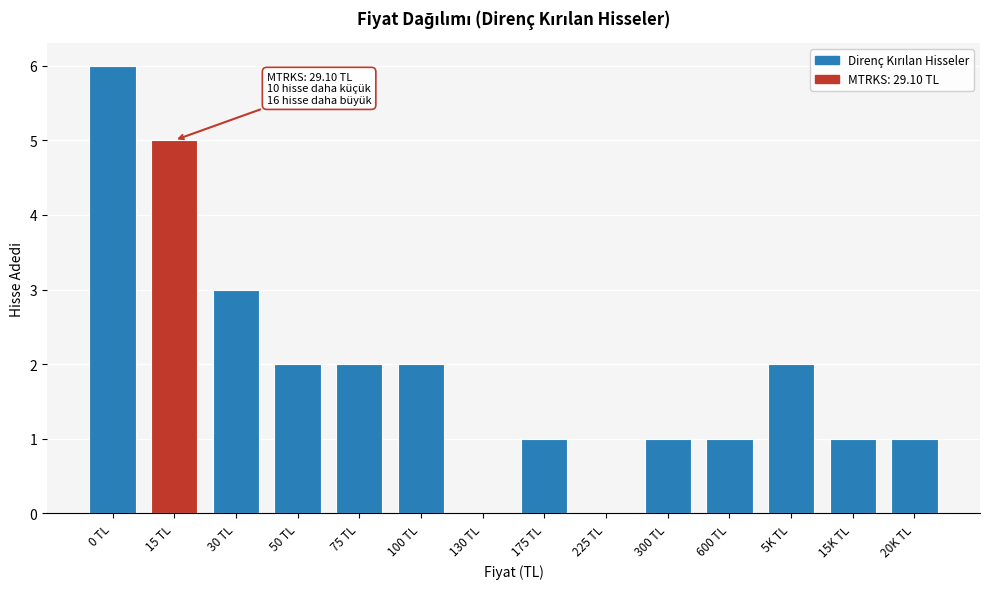

Reading right to left, list all the values displayed in this chart.

20K TL=1	15K TL=1	5K TL=2	600 TL=1	300 TL=1	225 TL=0	175 TL=1	130 TL=0	100 TL=2	75 TL=2	50 TL=2	30 TL=3	15 TL=5	0 TL=6